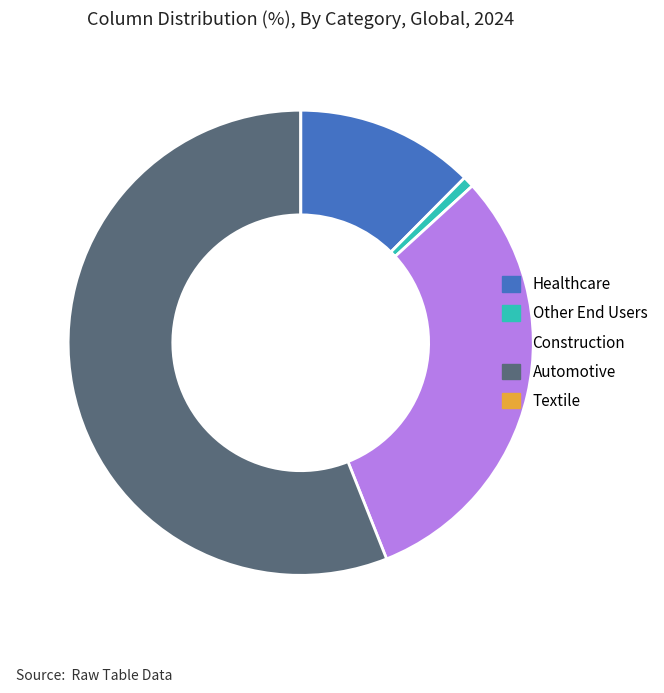

Which has a higher value, Automotive or Construction?

Automotive